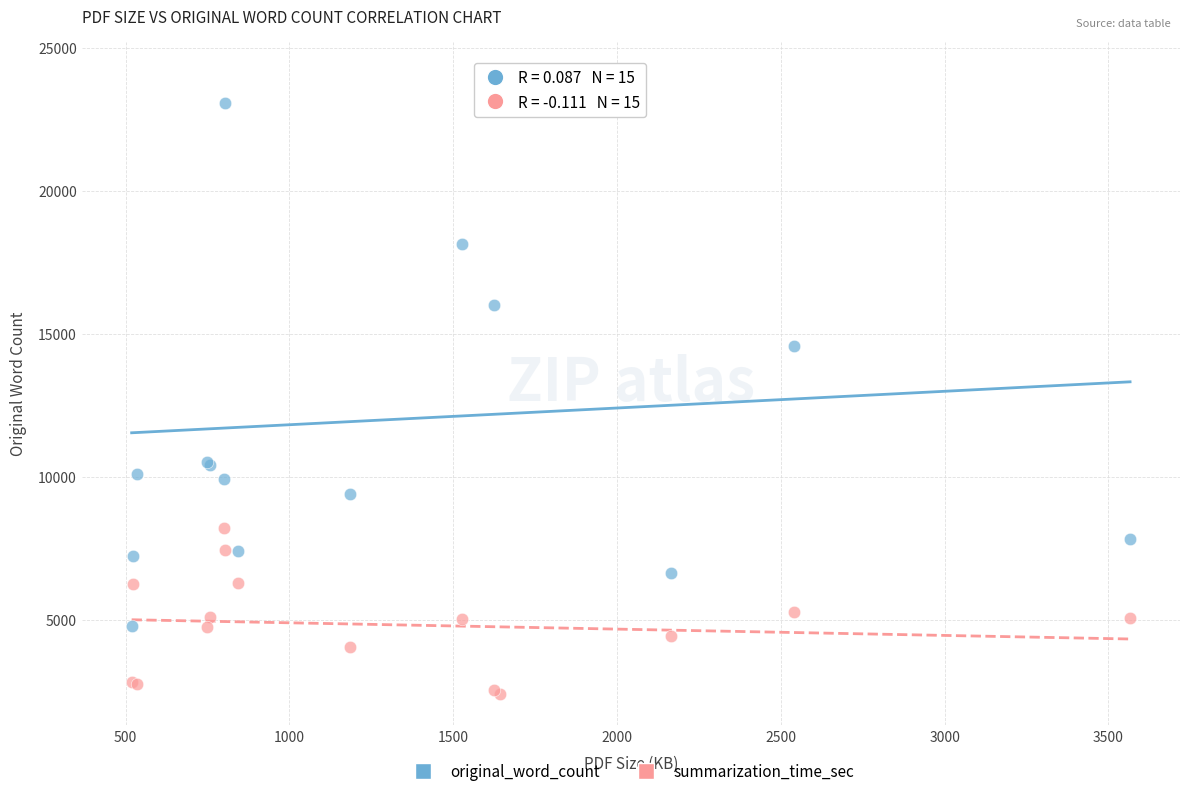

Across all series, what Y value is closest to 13264?

14574.0